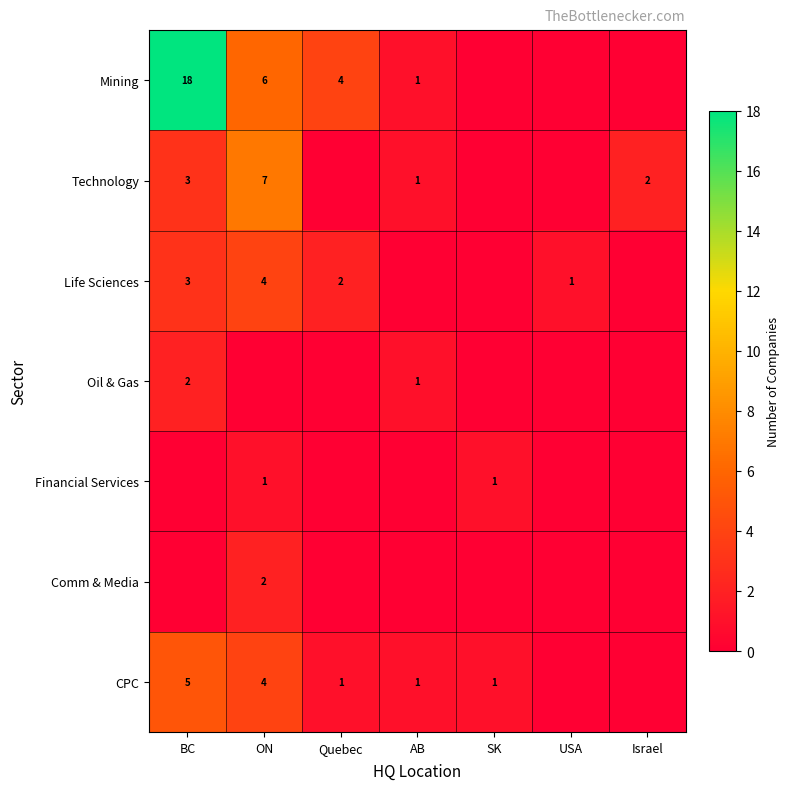

At how many categories does at least one series exceed 2?

3